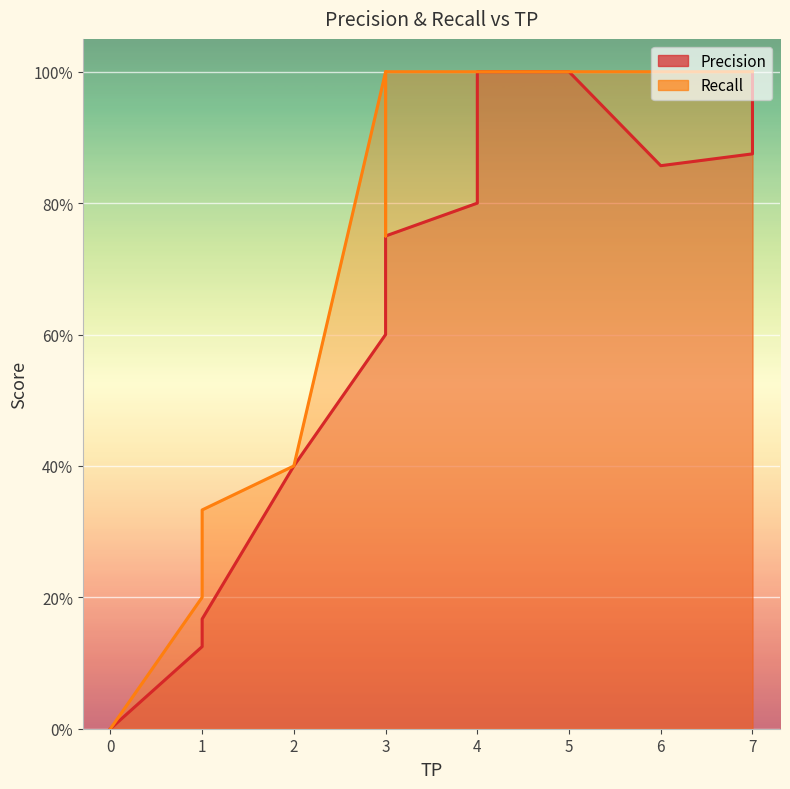

How many values in Precision are above zero?

17